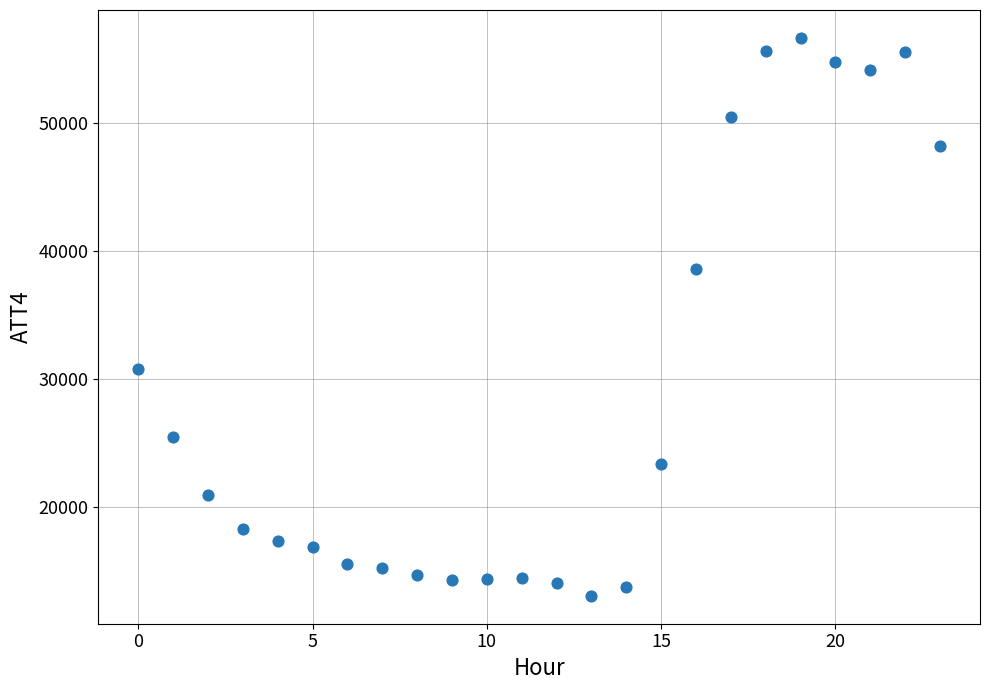

What is the range of Y values (max minus min)?

43500